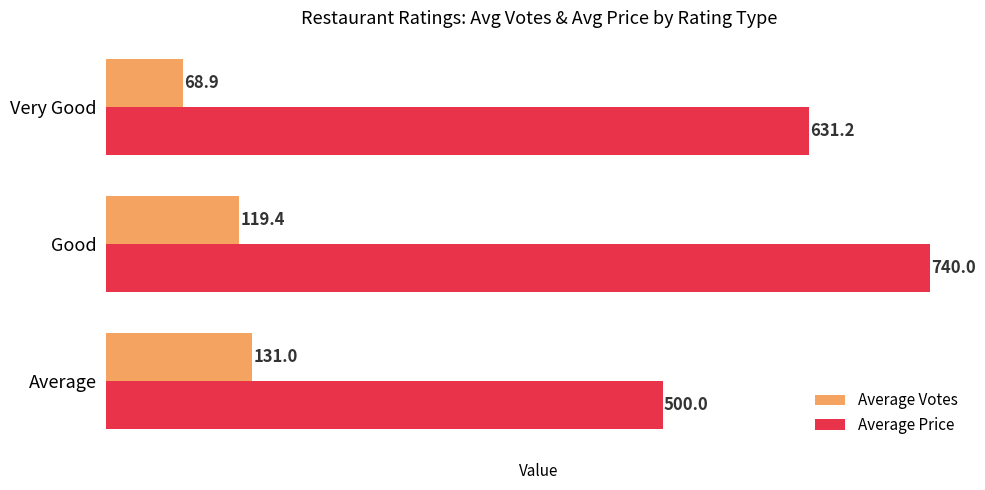

How many values in the Average Price series exceed 631?

2